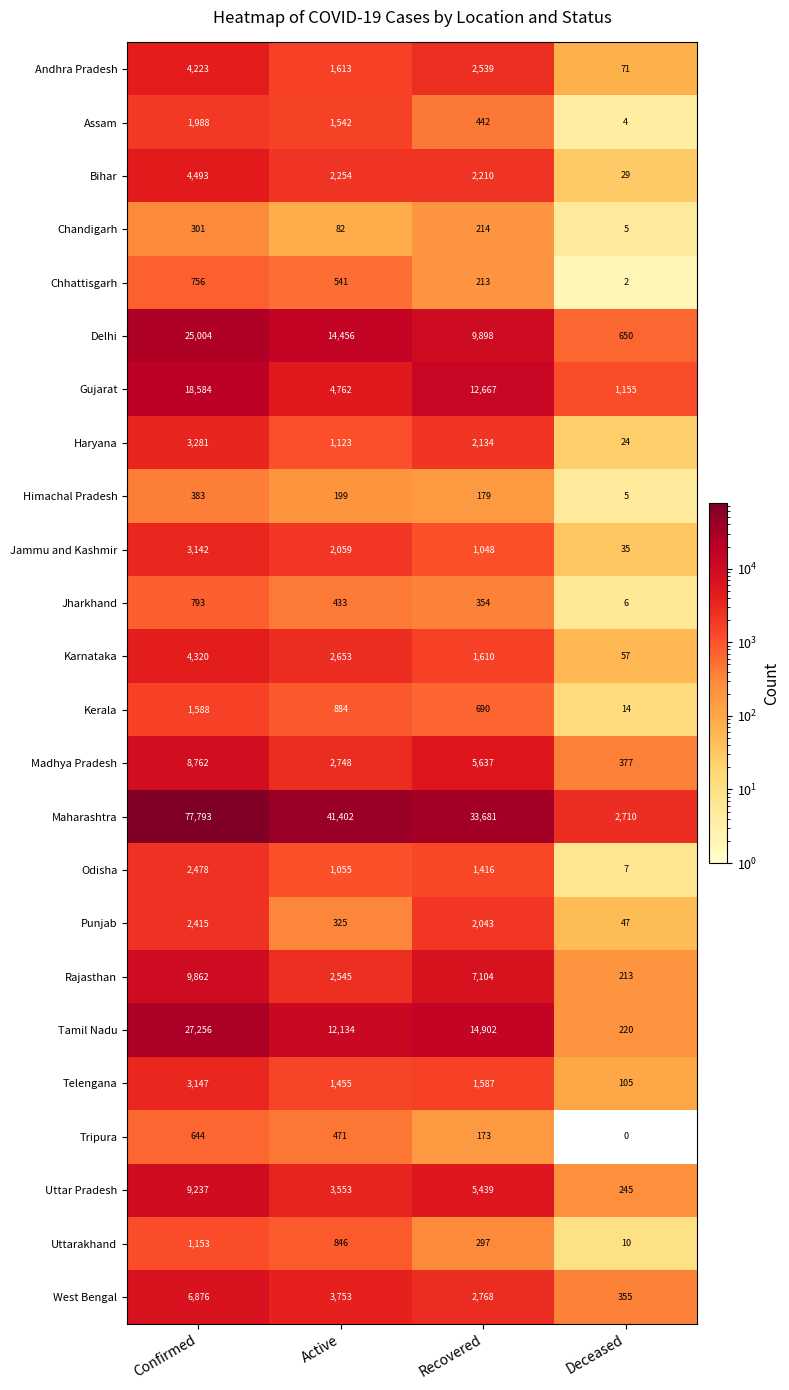

How many categories are shown in the chart?

4